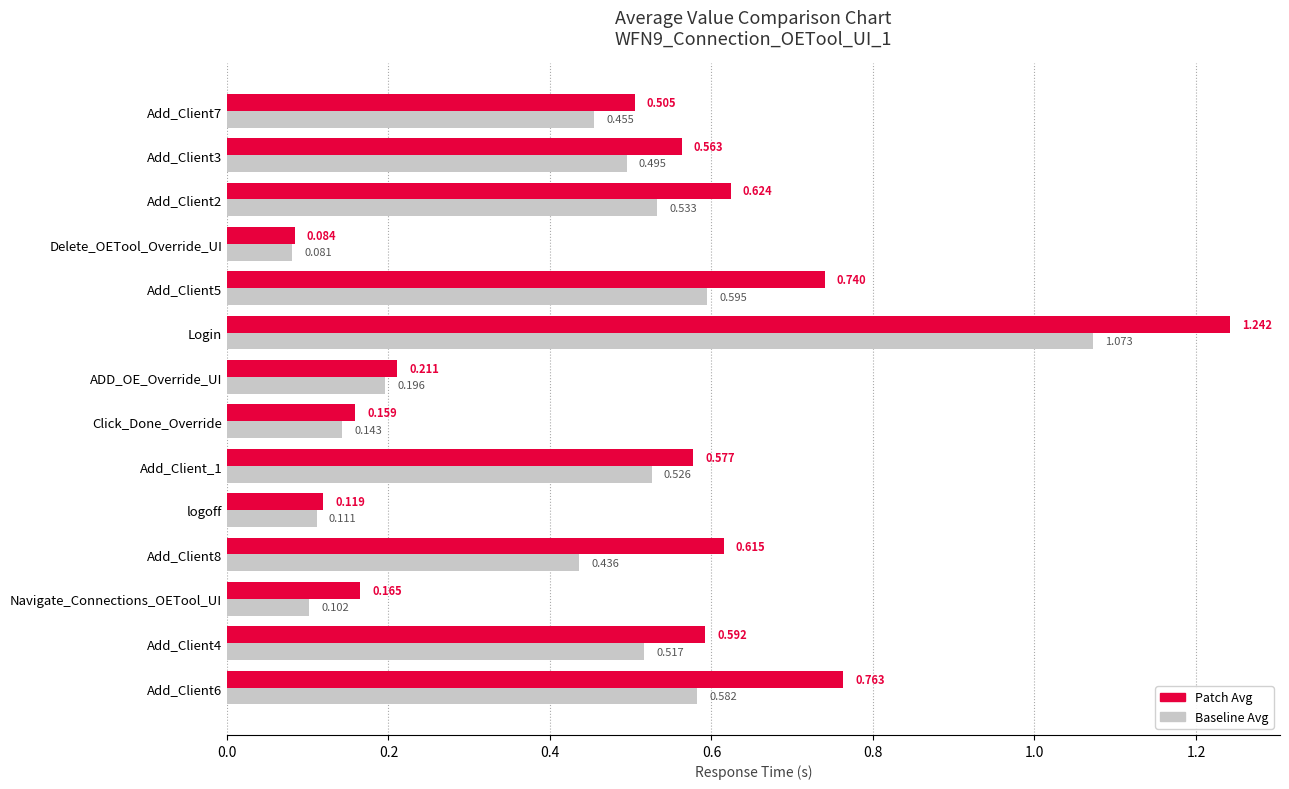

Is the value of Patch Avg at Login greater than the value of Baseline Avg at ADD_OE_Override_UI?

Yes